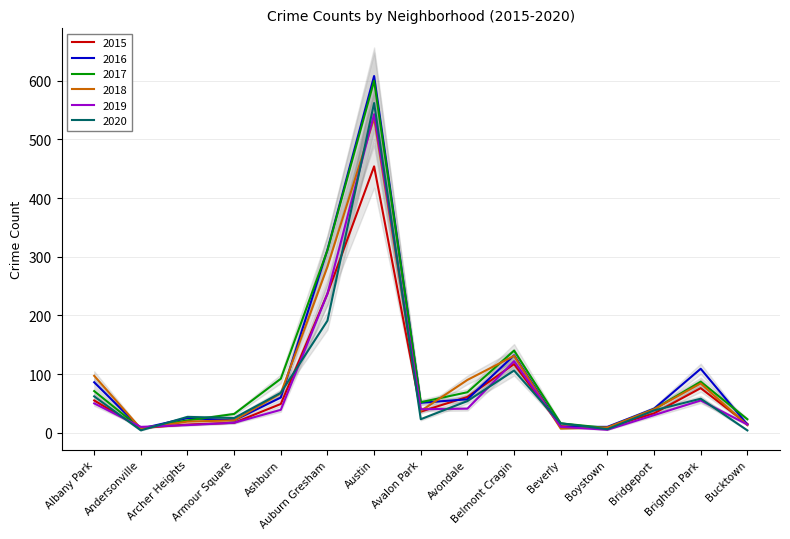

Which series has the largest range (max minus min)?

2016